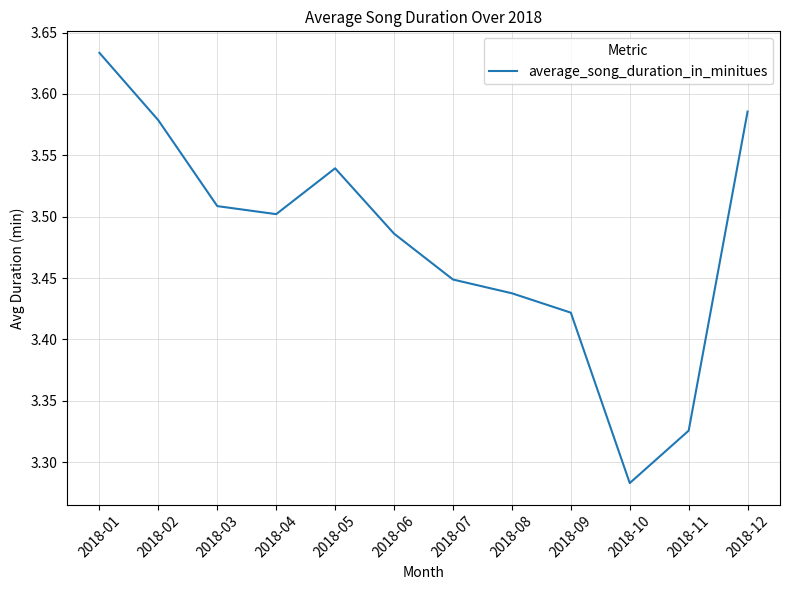

How many lines are shown in the chart?

1